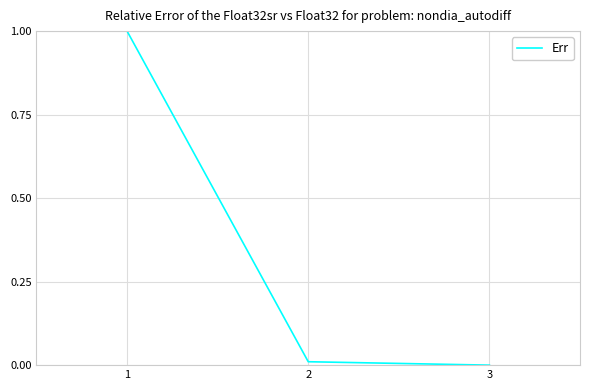

Is it true that the value at 1 is 0.6?

False